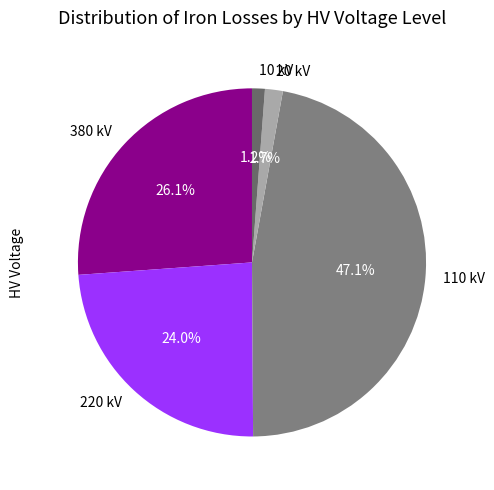

Is there a majority slice in this chart?

No